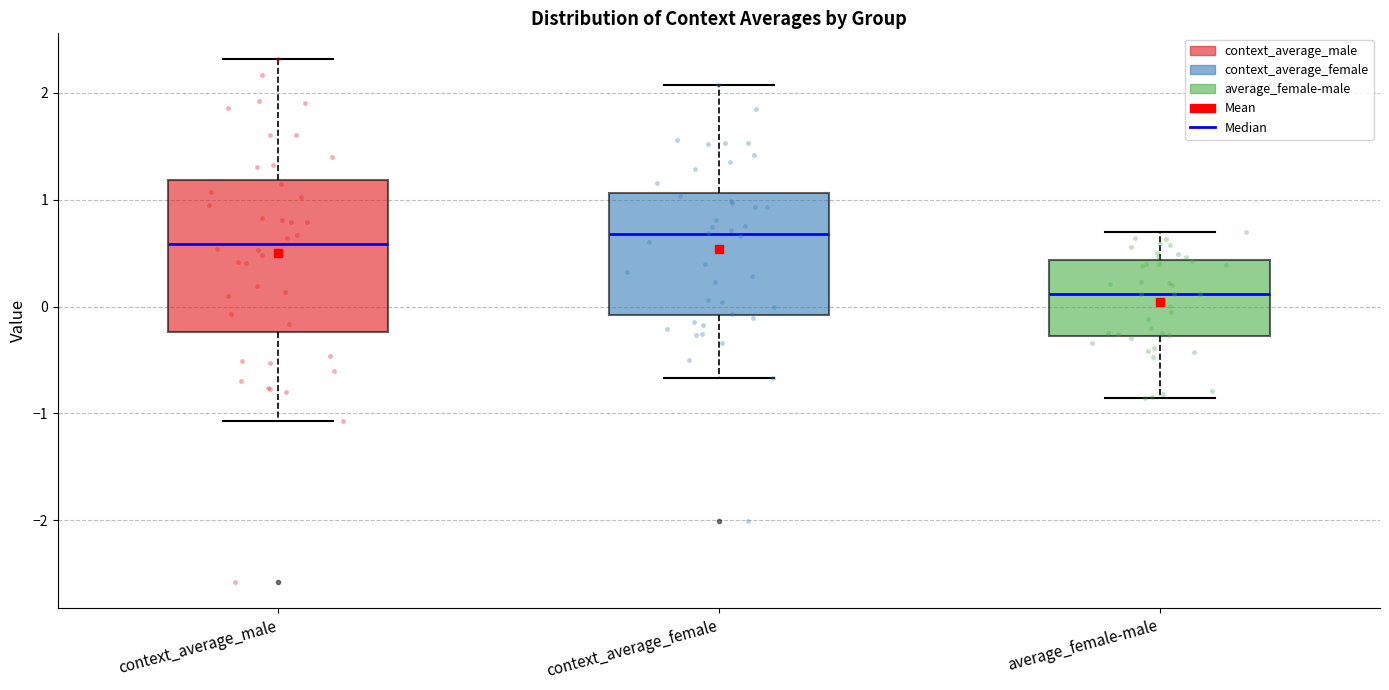

Reading left to right, transcribe this box plot: for each box, give where its median line is, the range the box spans, and where its two whiskers end, as read against the y-axis. The values are not printed on the chart, so give them approximately, as read against the axis.

context_average_male: median 0.6, box -0.2 to 1.2, whiskers -1.1 to 2.3
context_average_female: median 0.7, box -0.1 to 1.1, whiskers -0.7 to 2.1
average_female-male: median 0.1, box -0.3 to 0.4, whiskers -0.9 to 0.7